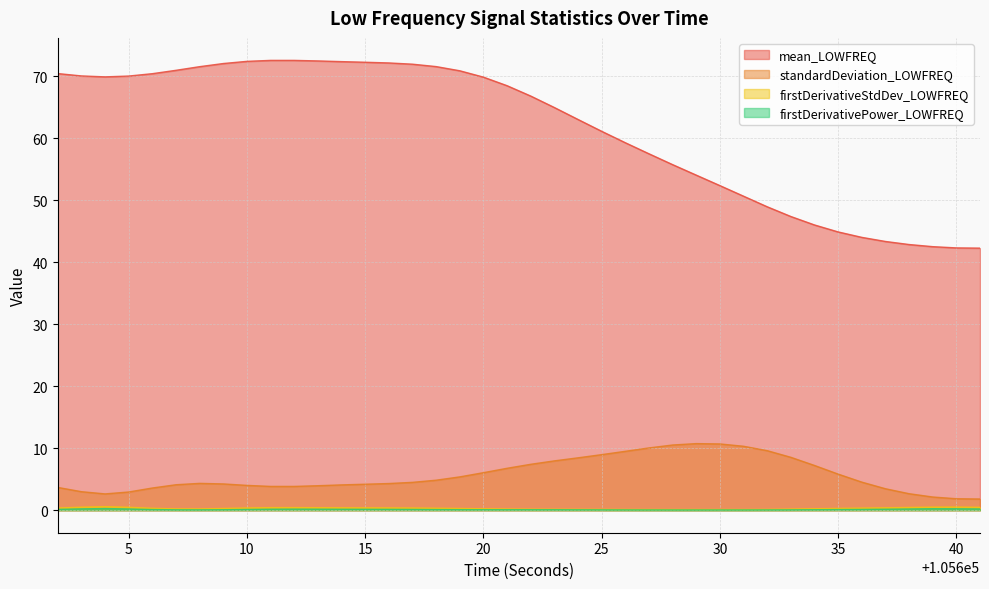

How many series are shown in this chart?

4